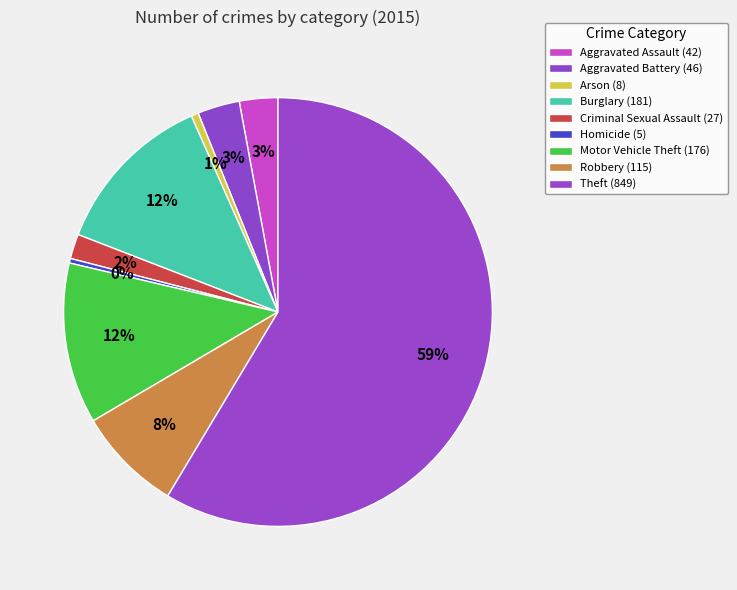

Rank the categories by value from lowest to highest.

Homicide, Arson, Criminal Sexual Assault, Aggravated Assault, Aggravated Battery, Robbery, Motor Vehicle Theft, Burglary, Theft